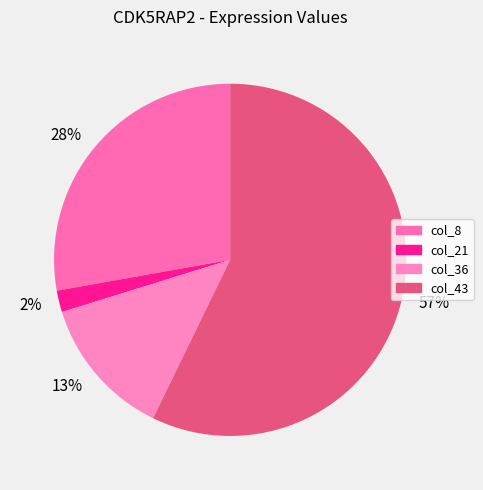

How many segments does this pie chart have?

4